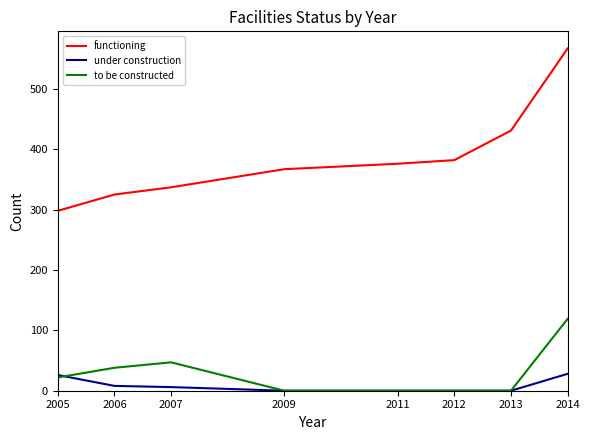

True or false: functioning and under construction cross at least once.

False